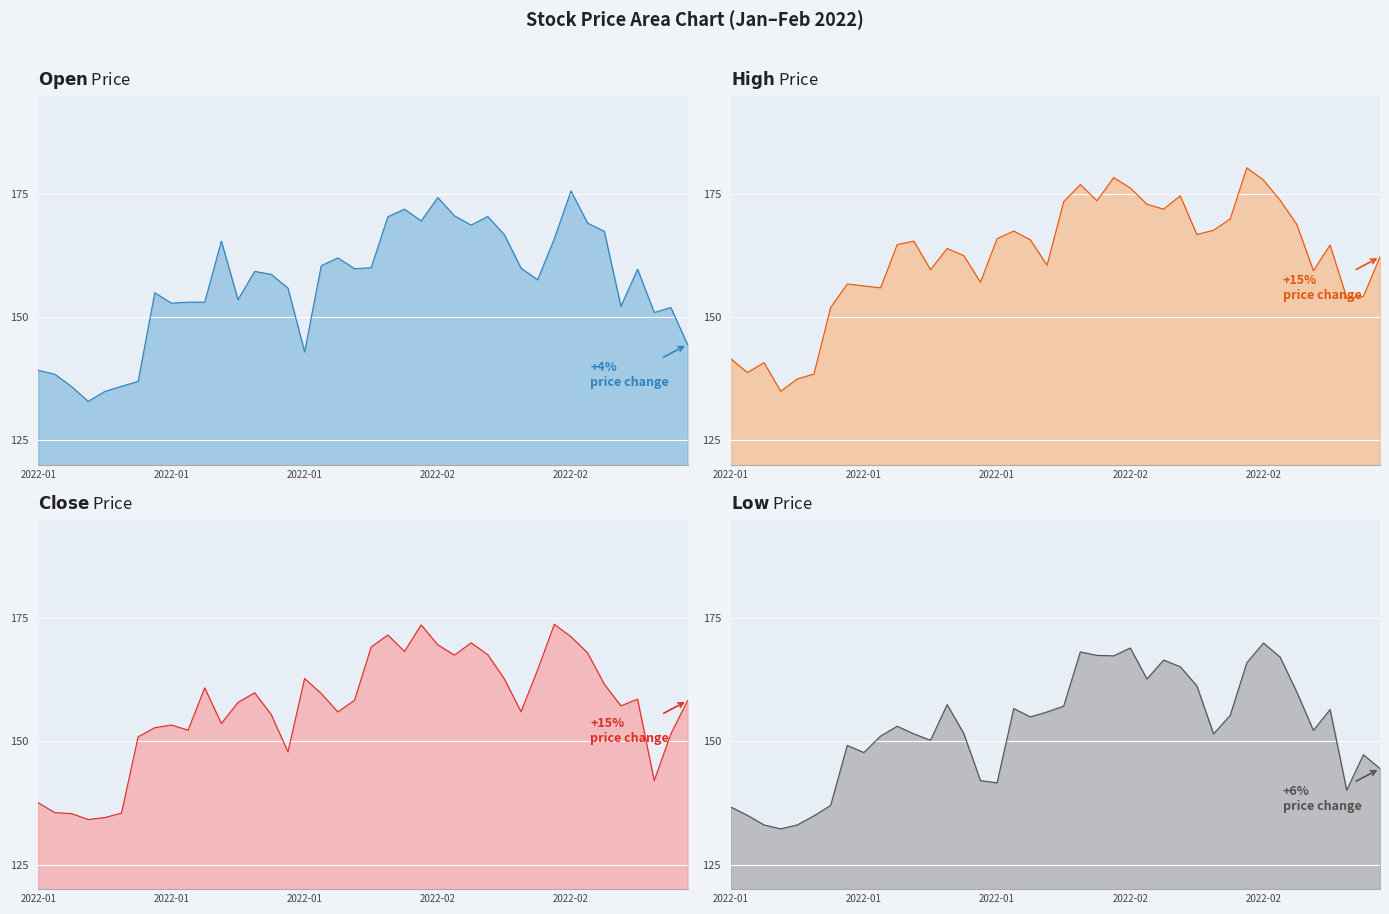

Which series has the largest total across all categories?

high